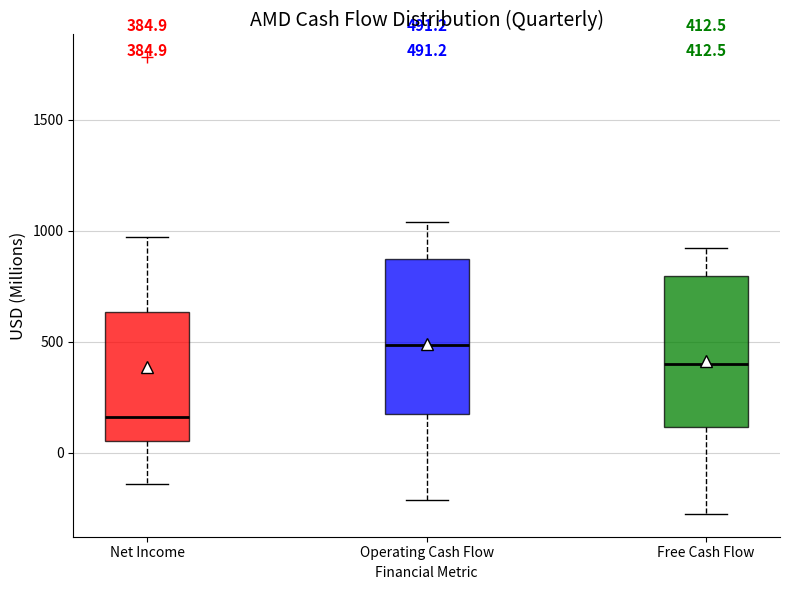

Which box's median line is the lowest?

Net Income